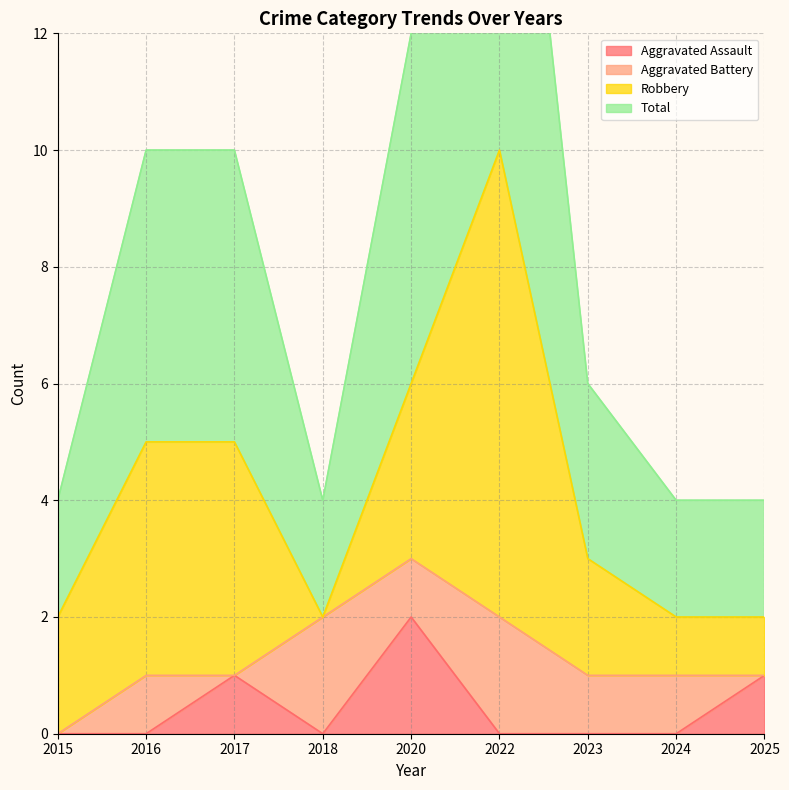

At which label does Aggravated Assault reach its peak?

2020